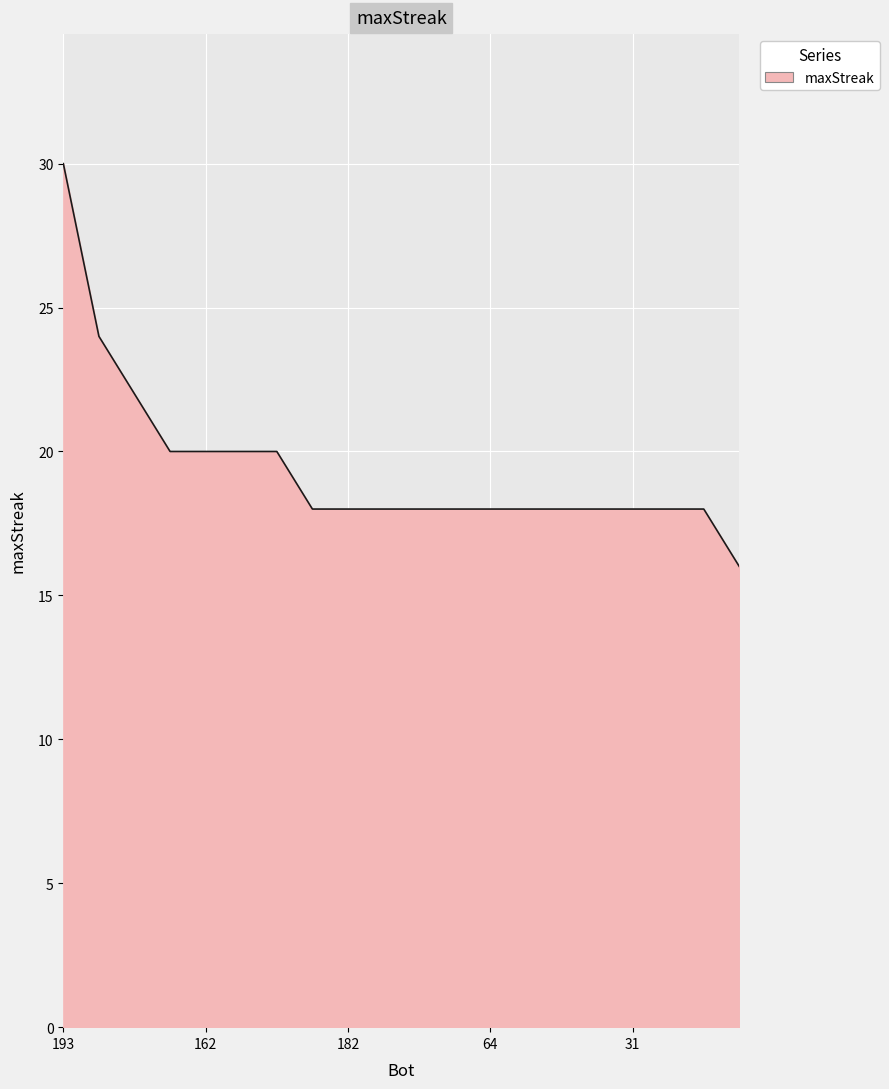

What is the greatest value displayed?

30